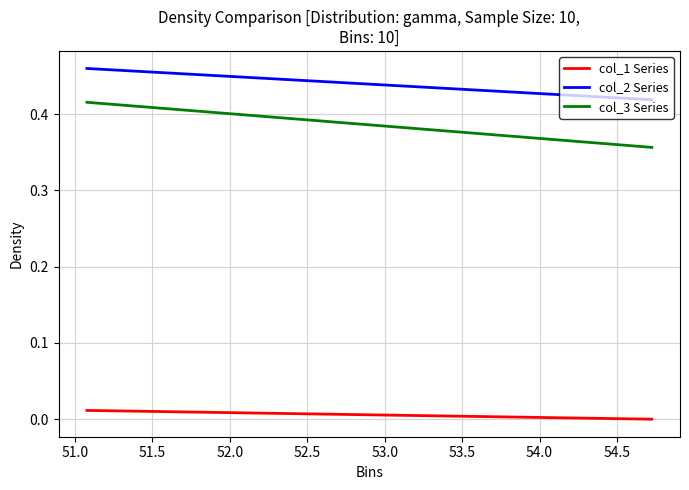

What is the lowest value of the col_2 Series series?

0.4